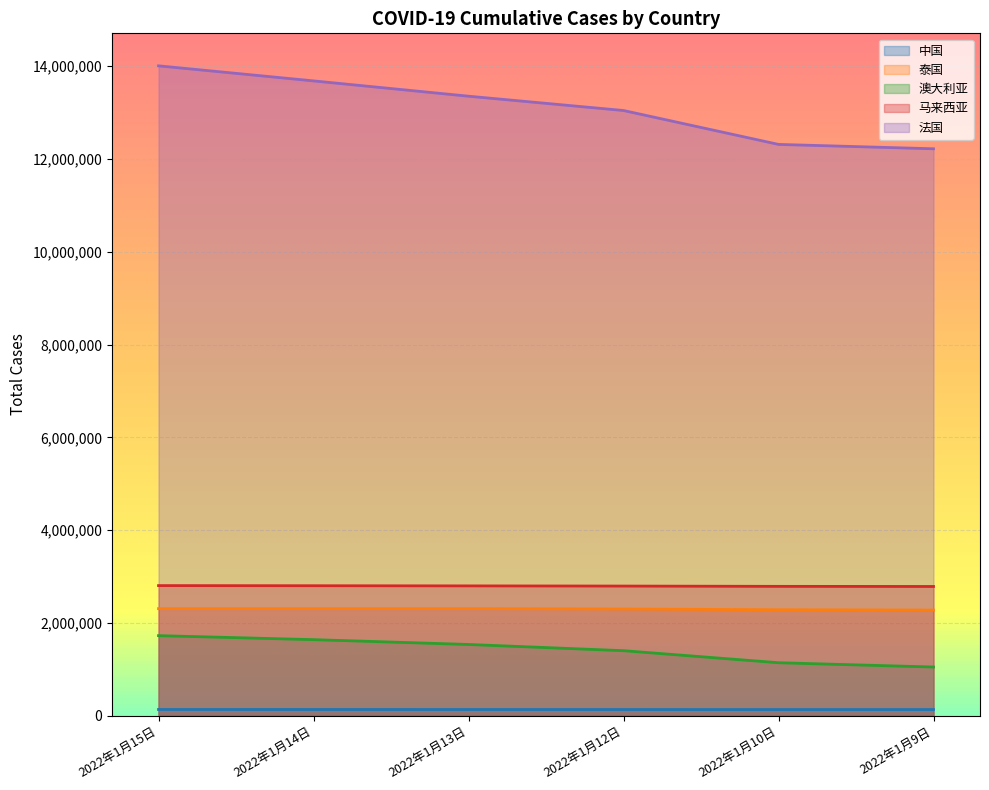

What are all the series names shown in the legend?

中国, 泰国, 澳大利亚, 马来西亚, 法国